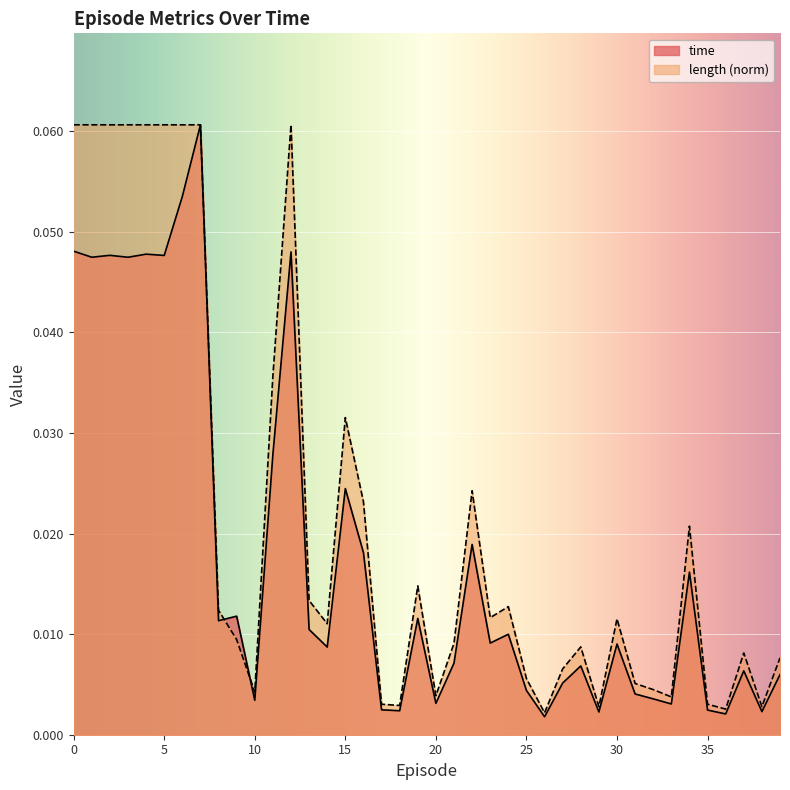

True or false: time has a value of 0.0 at 26.

True